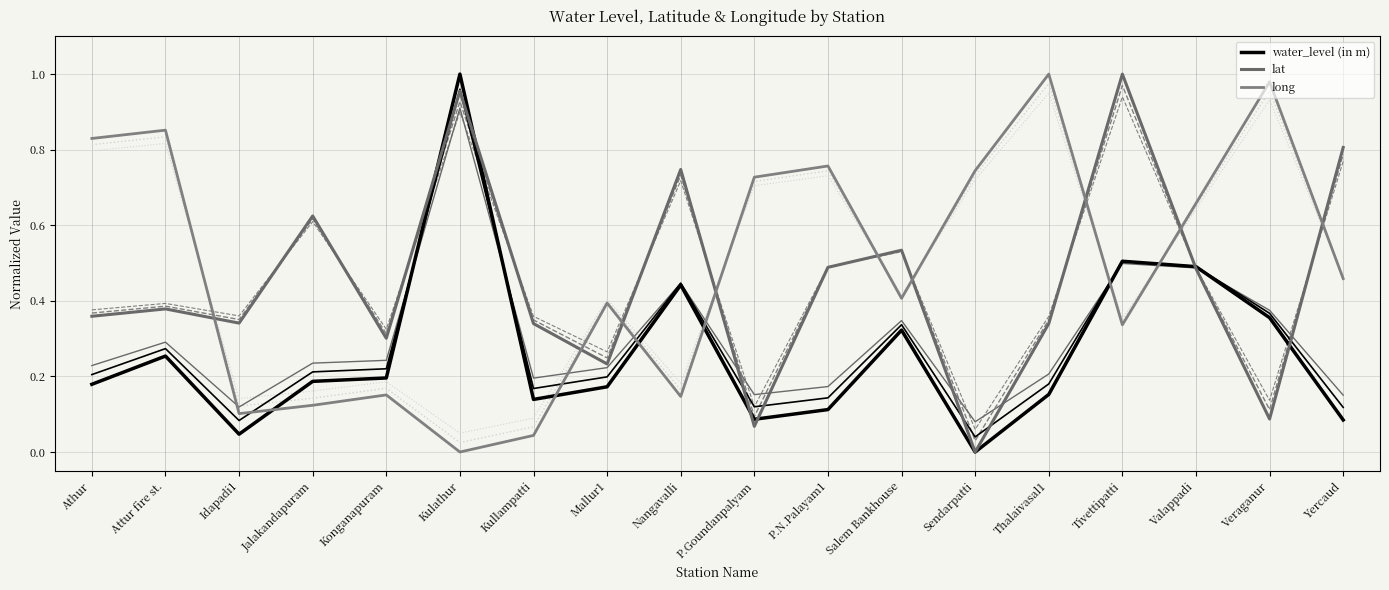

What is the approximate value of lat at Valappadi?

0.5